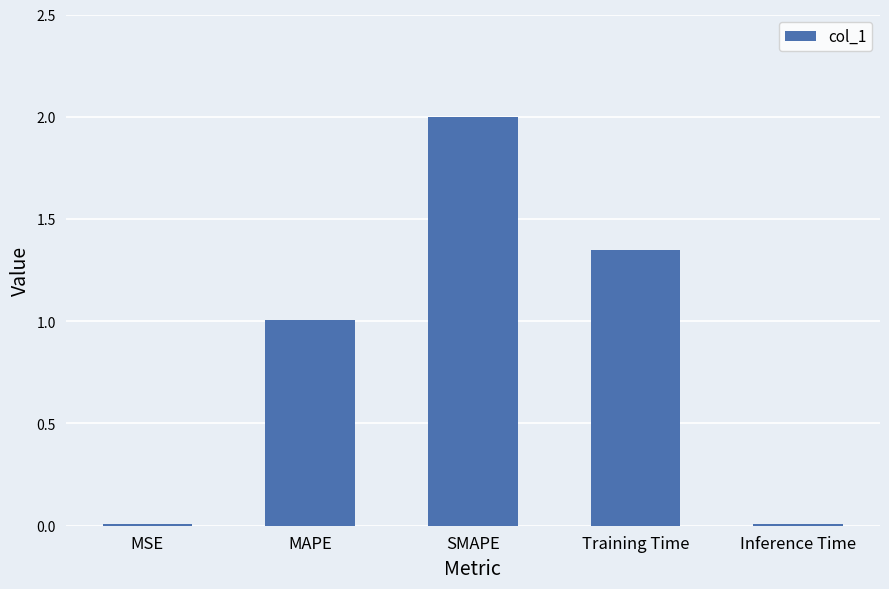

What value does the data have at SMAPE?

2.0